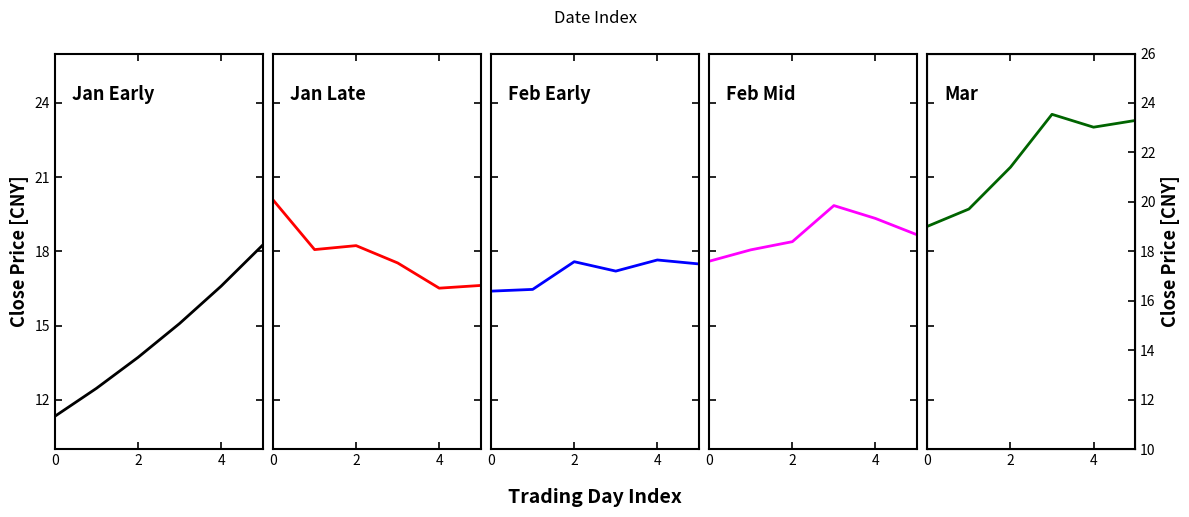

What is the difference between the highest and lowest values at 0?

8.7